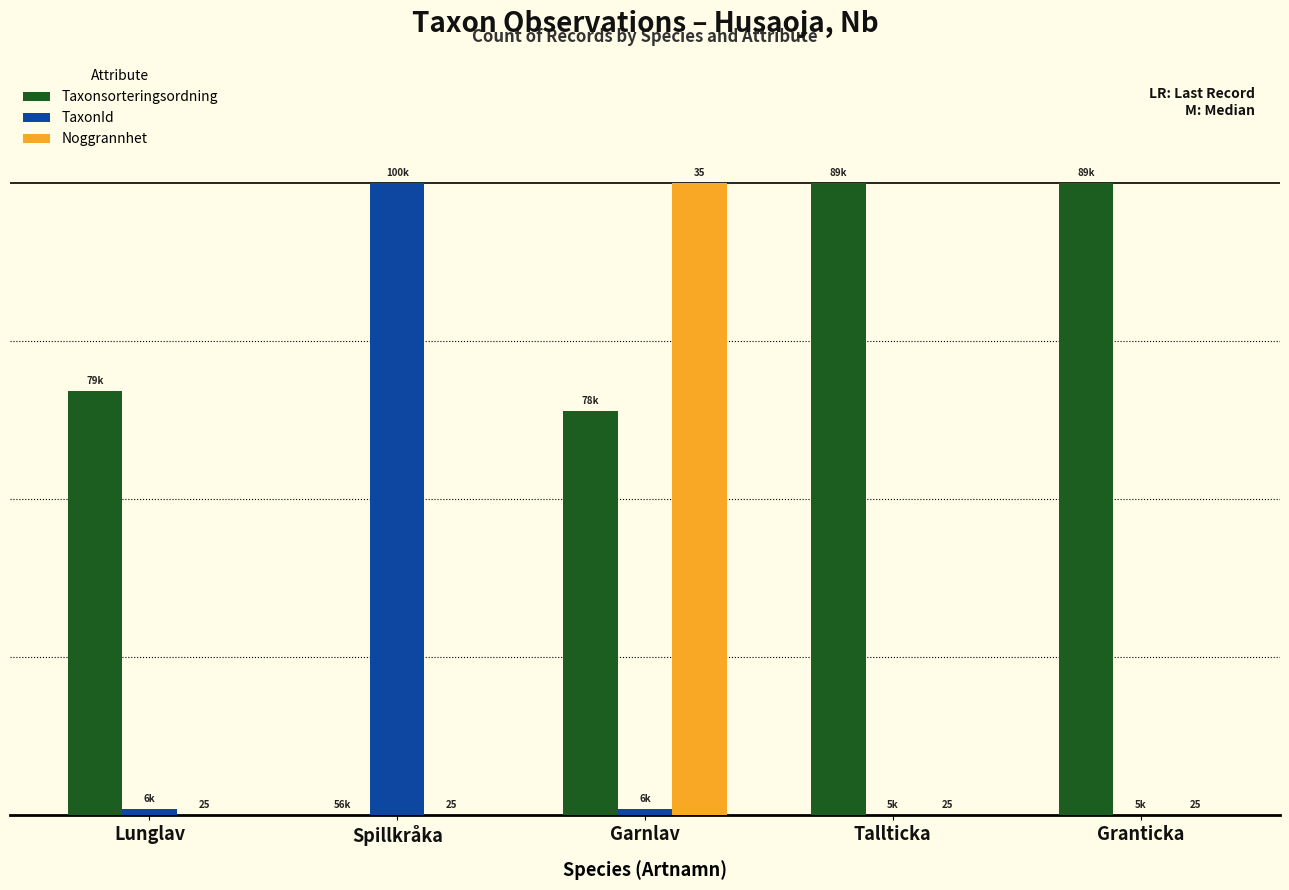

Does the chart contain stacked bars?

No